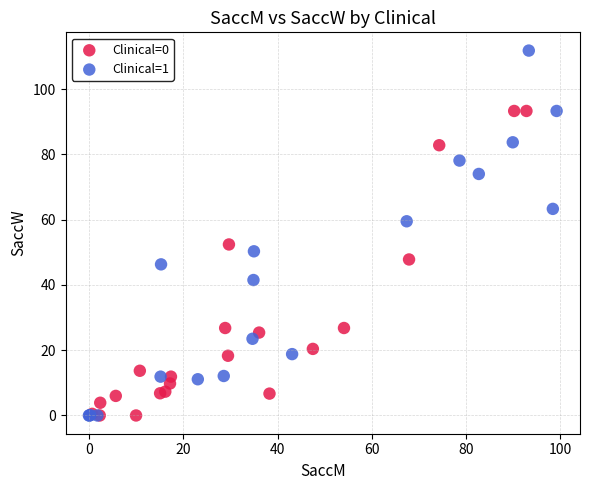

Which series has the widest spread of Y values?

Clinical=1